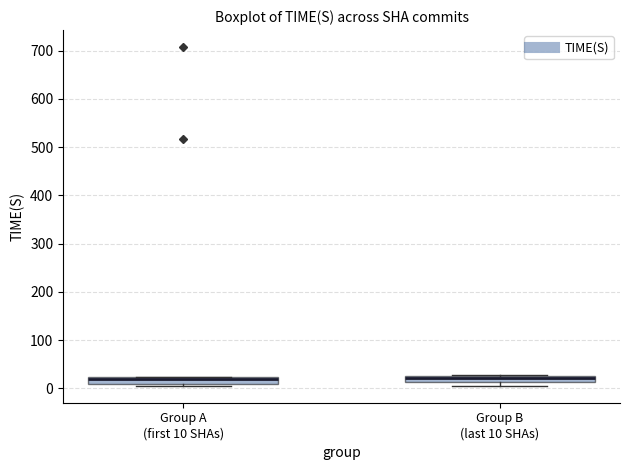

Where does the median line of the box for Group B (last 10 SHAs) sit on the y-axis? The values are not printed on the chart, so give them approximately, as read against the axis.

20